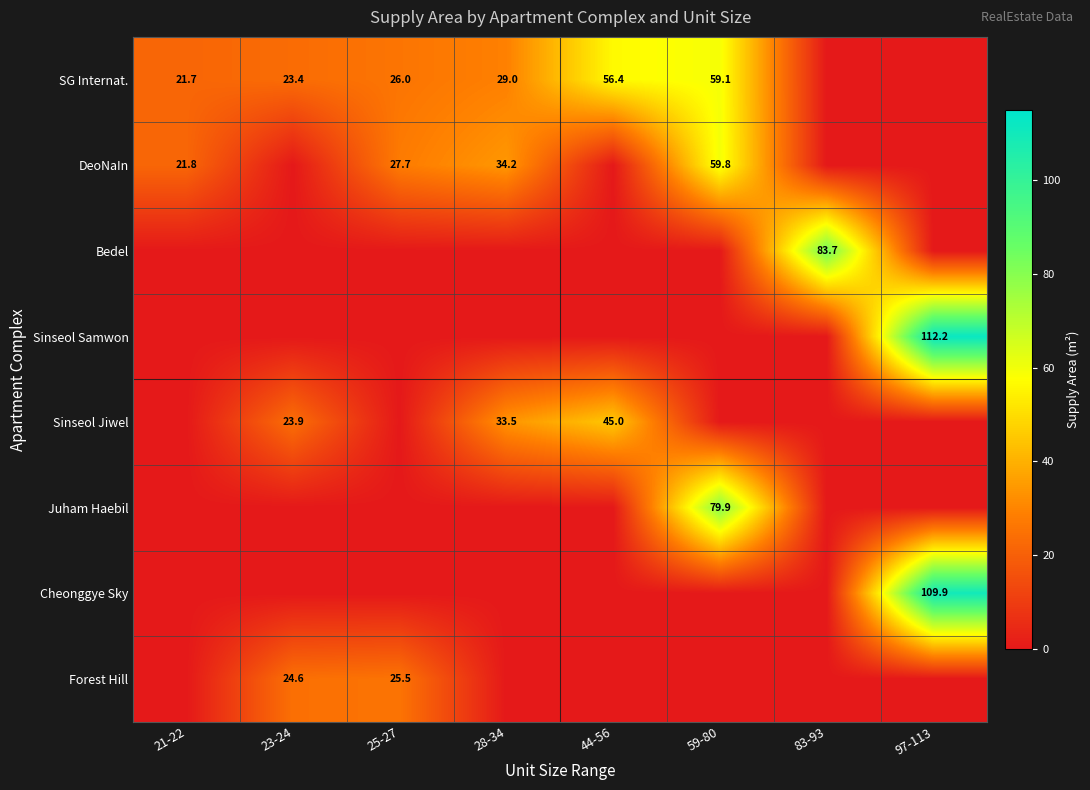

The Juham Haebil series shows 22.1 at 59-80. True or false?

False